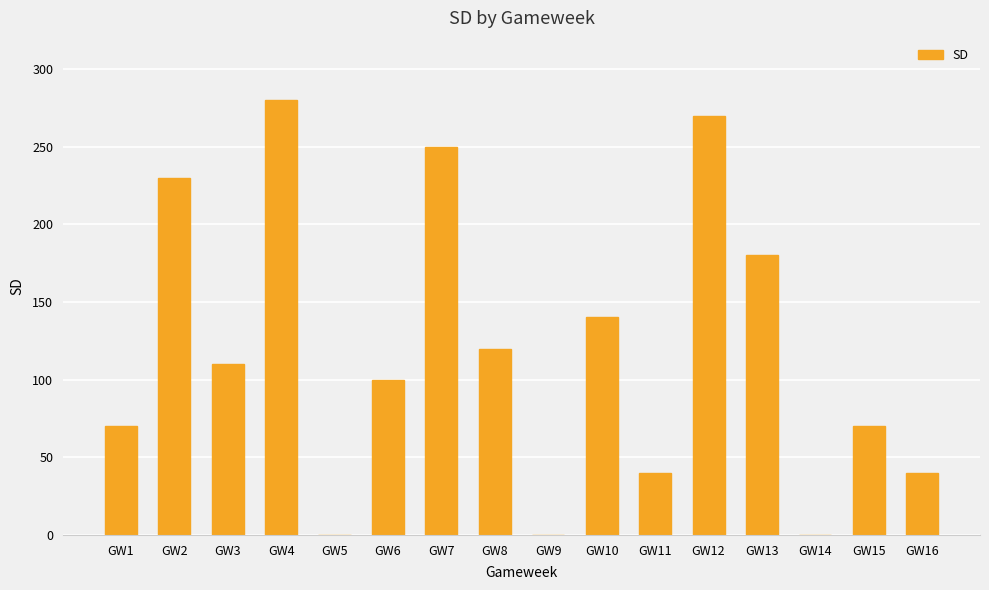

Reading right to left, what are all the values shown in this chart?

GW16=40	GW15=70	GW14=0	GW13=180	GW12=270	GW11=40	GW10=140	GW9=0	GW8=120	GW7=250	GW6=100	GW5=0	GW4=280	GW3=110	GW2=230	GW1=70